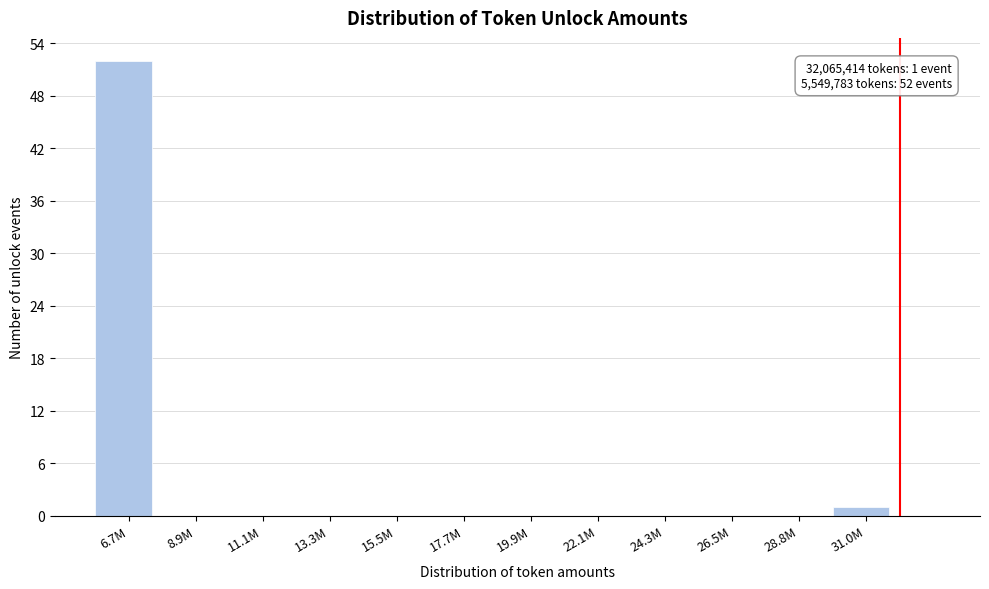

Reading left to right, extract all data points from this chart.

6.7M=52	8.9M=0	11.1M=0	13.3M=0	15.5M=0	17.7M=0	19.9M=0	22.1M=0	24.3M=0	26.5M=0	28.8M=0	31.0M=1